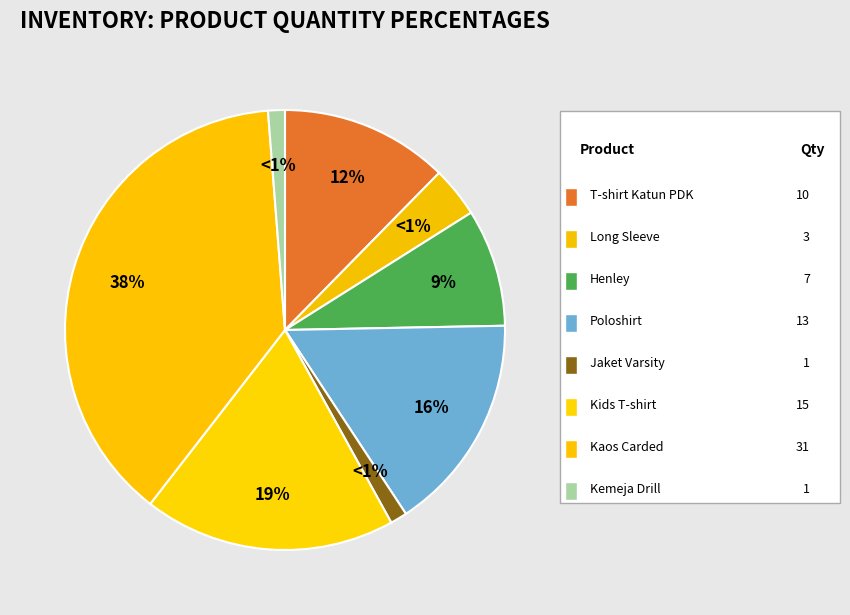

To the nearest percent, what portion does T-shirt Katun PDK represent?

12%